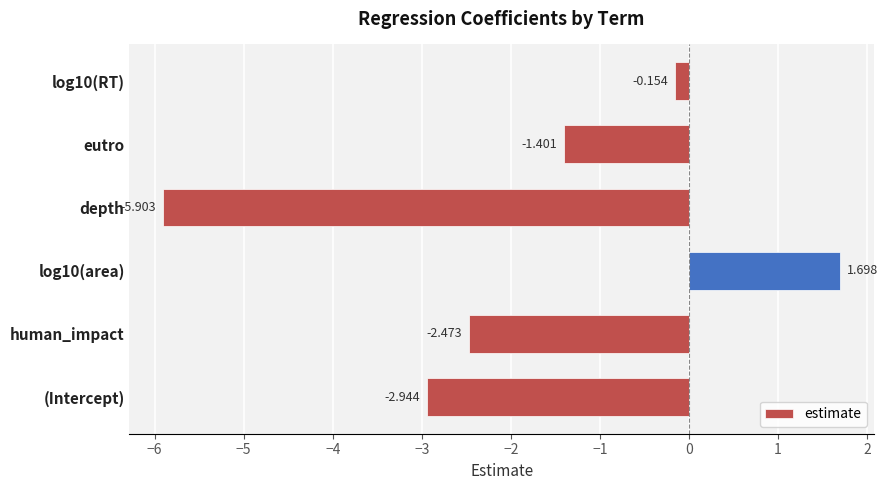

What is the smallest value displayed?

-5.9